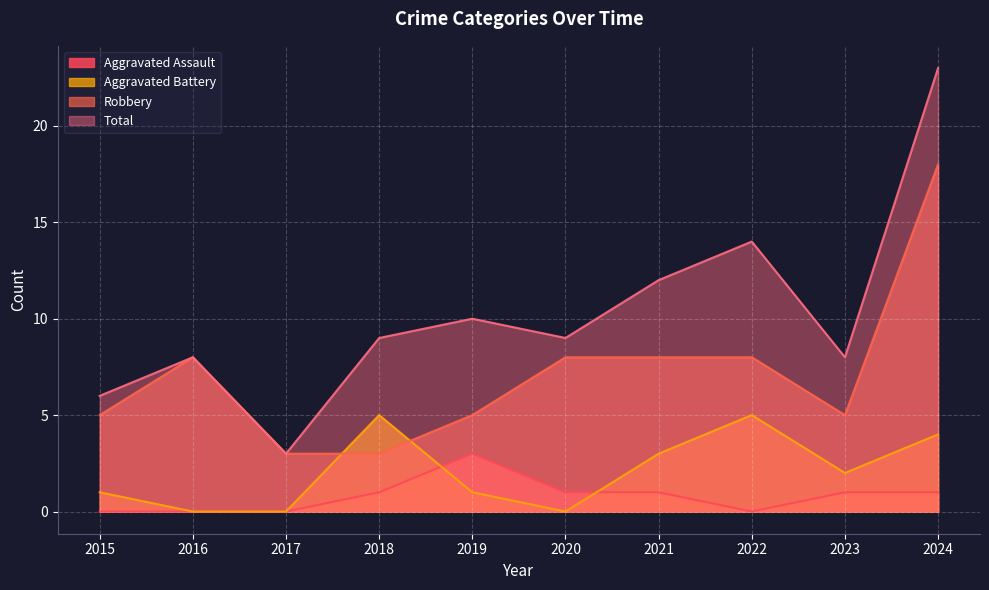

How many interior local peaks does the Aggravated Assault series have?

1